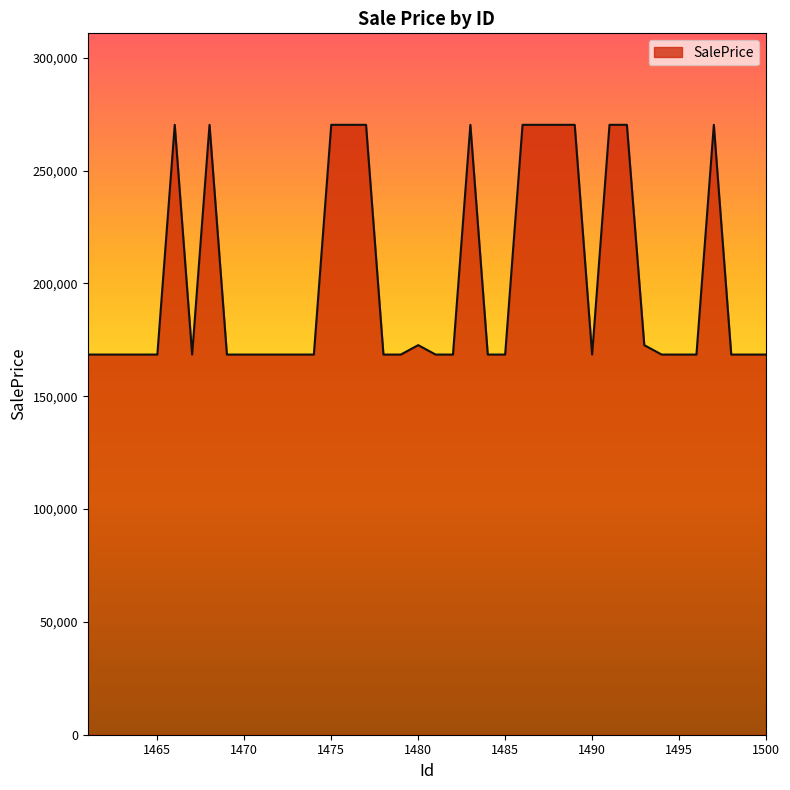

What is the greatest value displayed?

270249.6